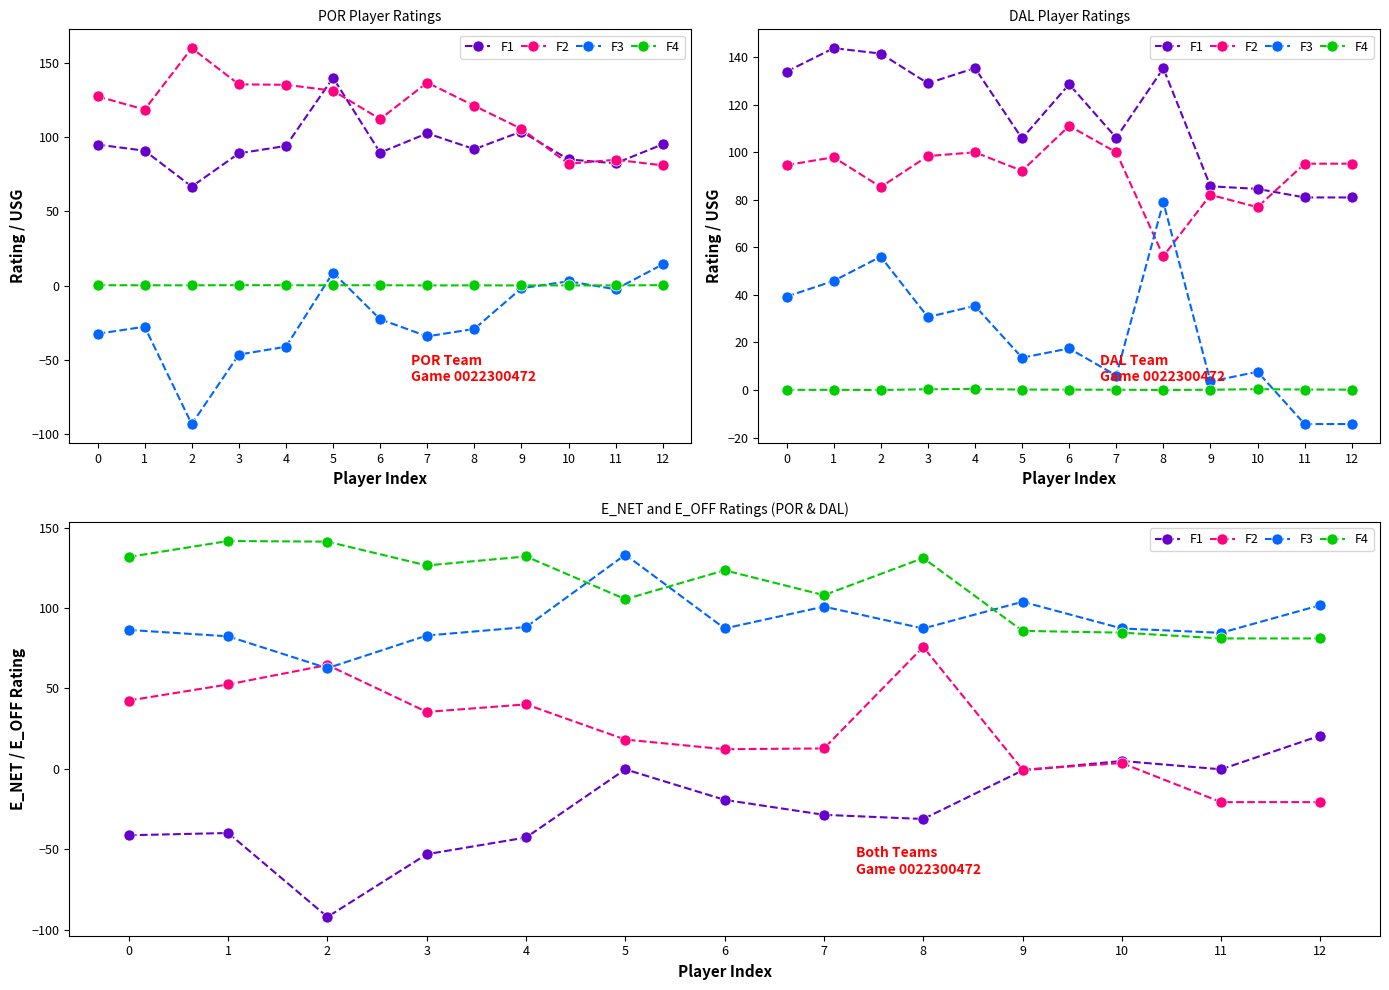

What is the sum of all F2 values?

315.7